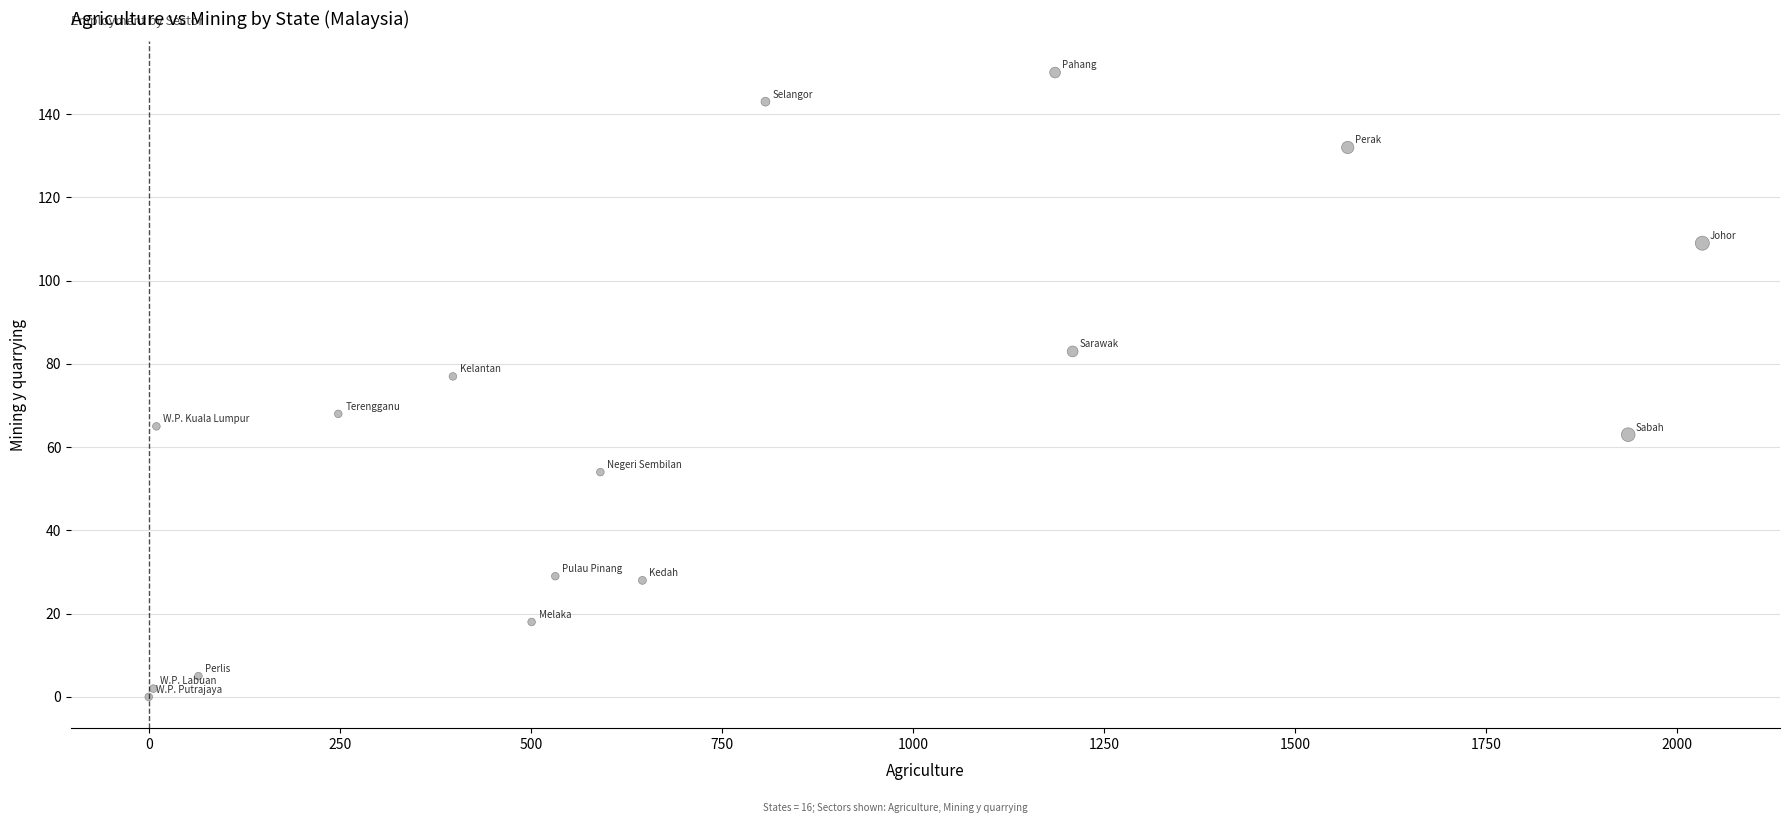

What Y value in the scatter plot is closest to 75?

77